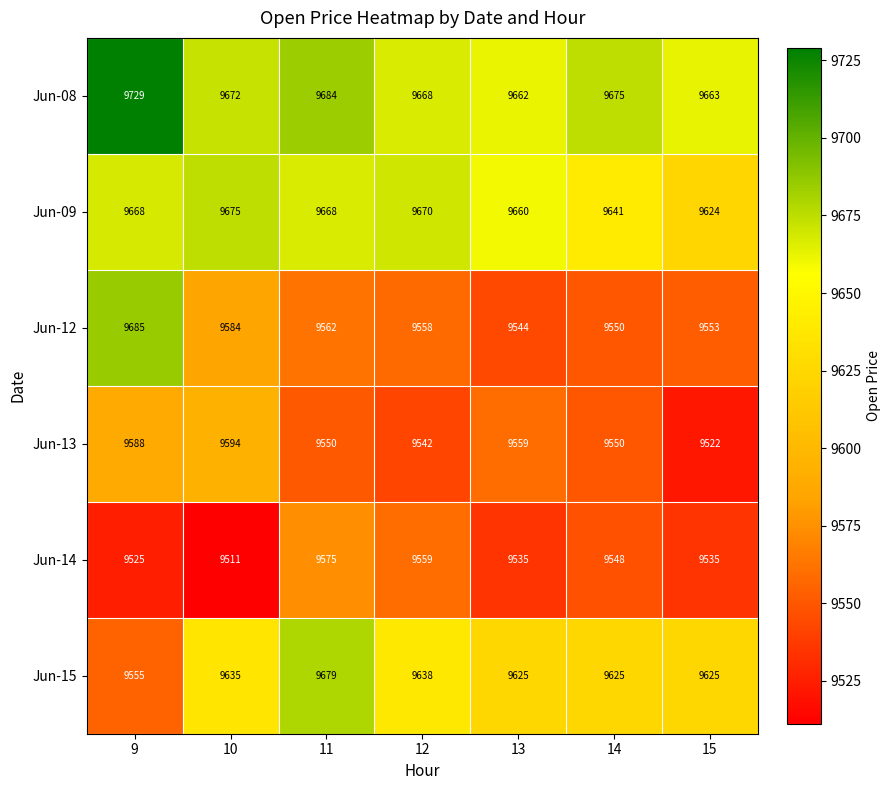

Rank the series at 15 from lowest to highest value.

Jun-13, Jun-14, Jun-12, Jun-09, Jun-15, Jun-08